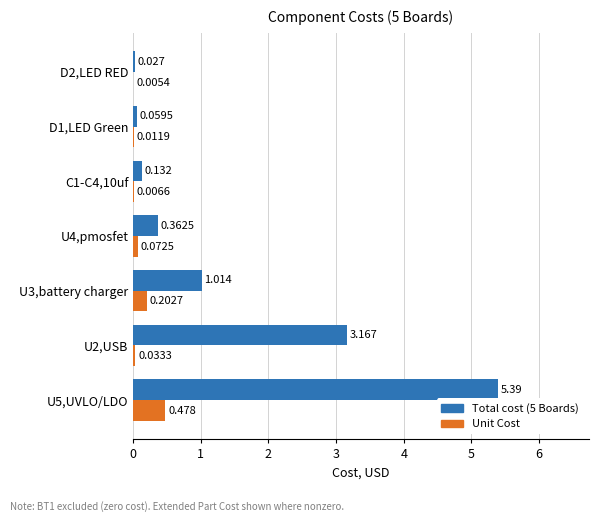

How many distinct data groups are displayed?

2